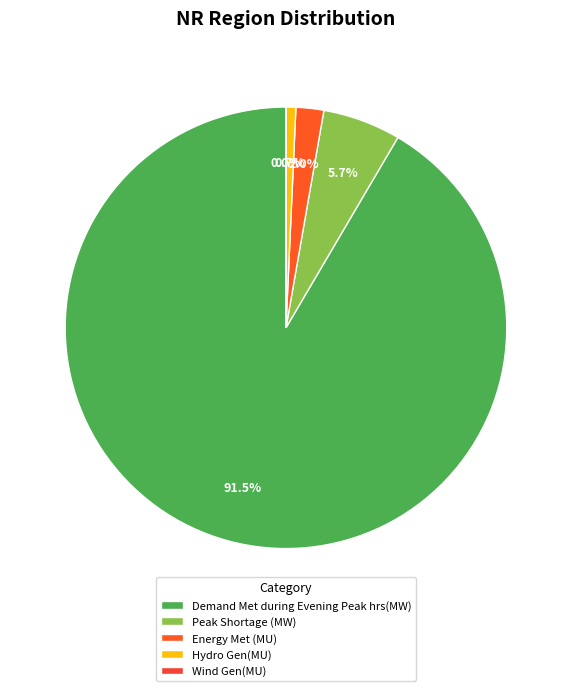

Is the sum of Energy Met (MU) and Hydro Gen(MU) greater than half?

No